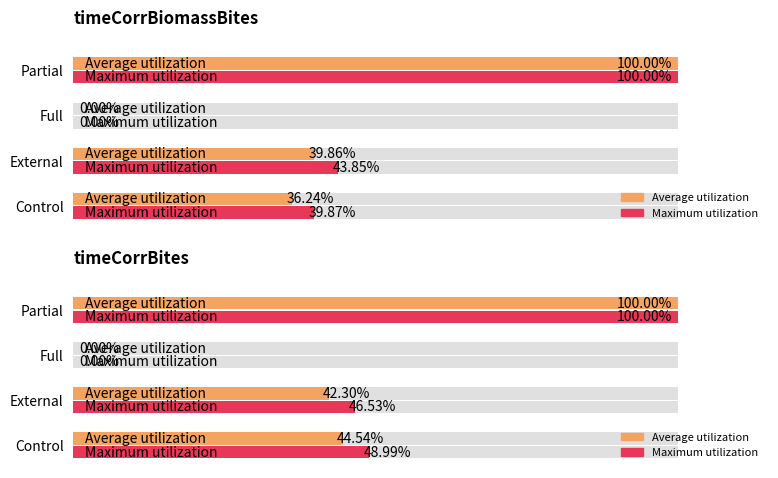

How many bars are there in each group?

2